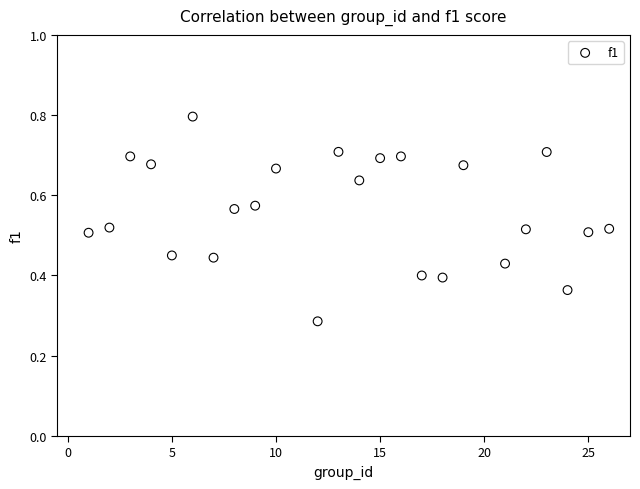

What is the range of X values (max minus min)?

25.0